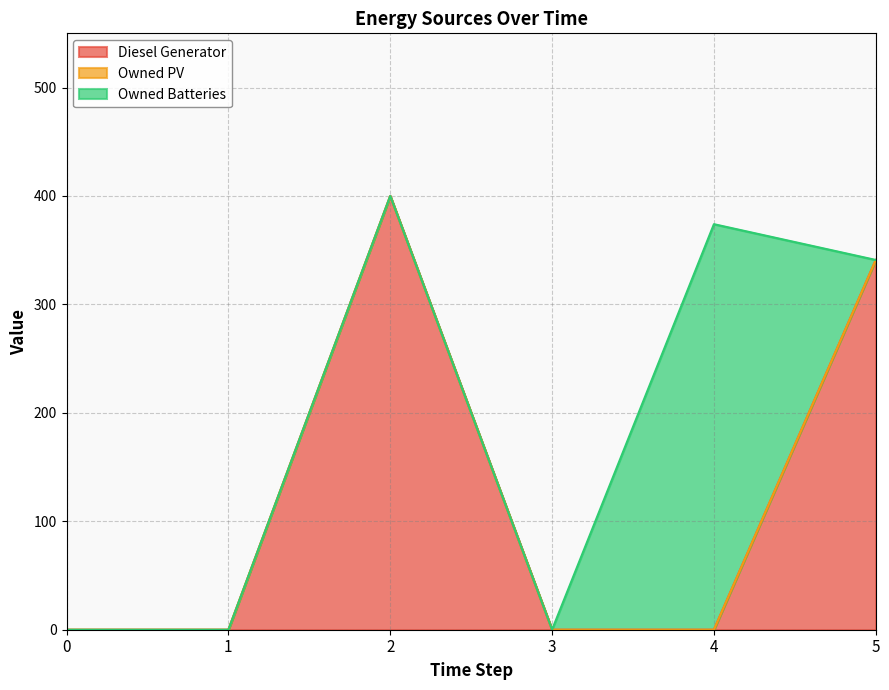

What is the difference between the Diesel Generator values at 0 and 5?

341